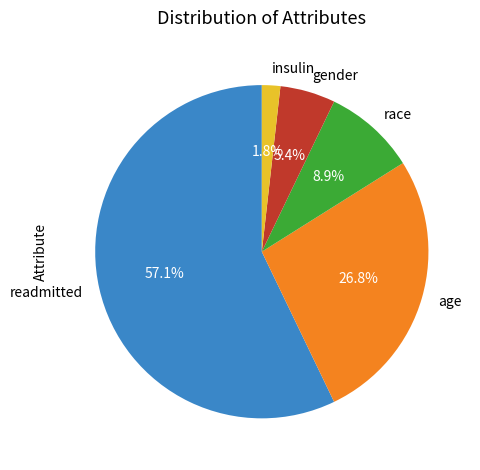

Which category has the smallest portion of the pie?

insulin